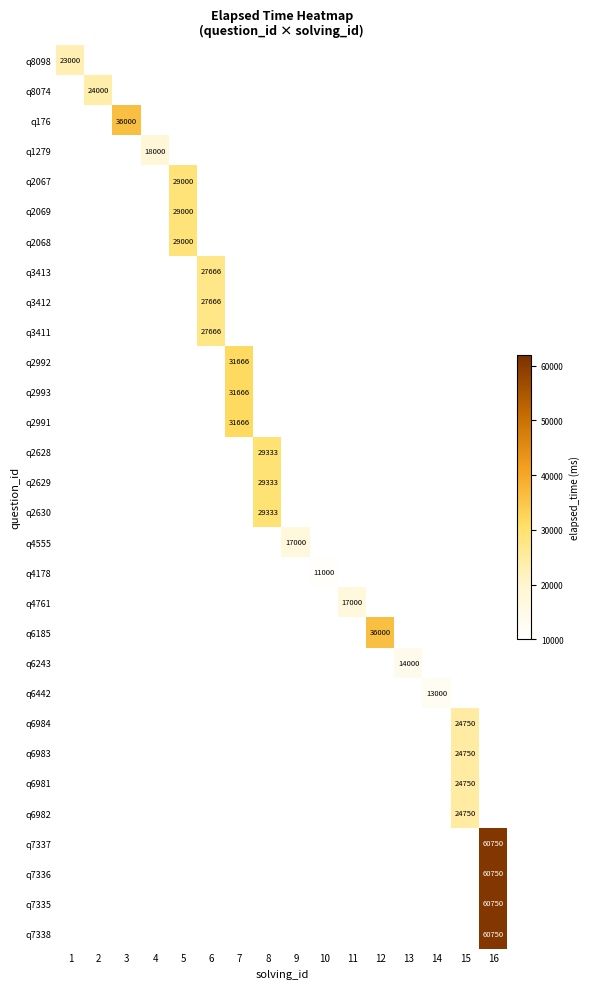

Which label corresponds to the largest value in the chart?

16